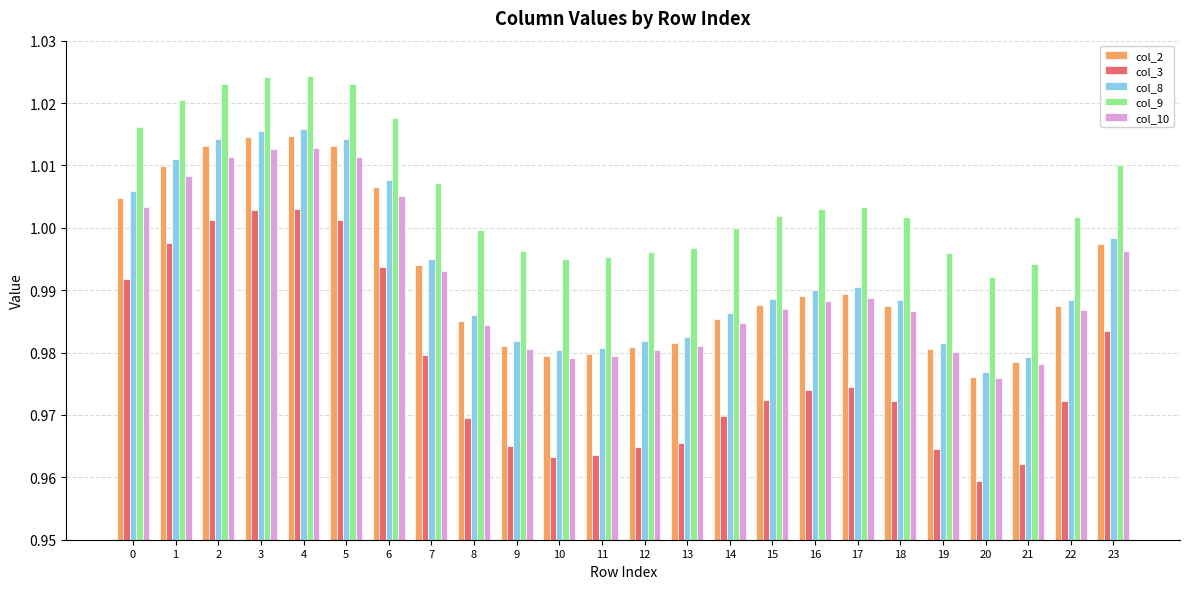

Which series has the largest range (max minus min)?

col_3